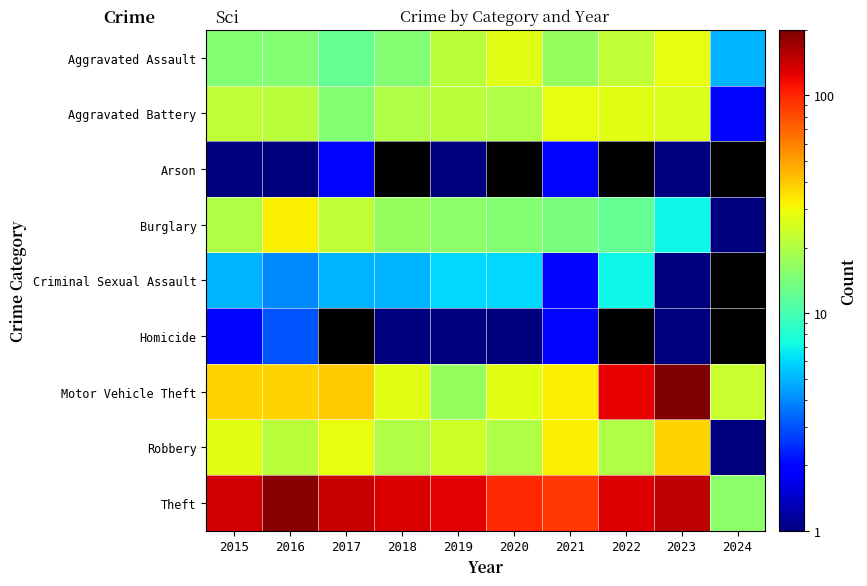

What is the lowest value of the Theft series?

16.0